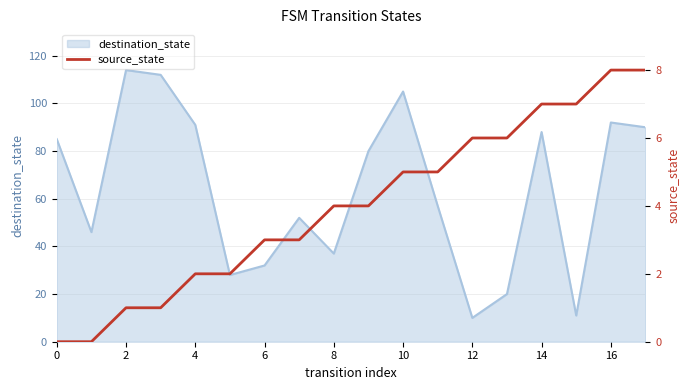

The value of destination_state at 4 is 91. True or false?

True